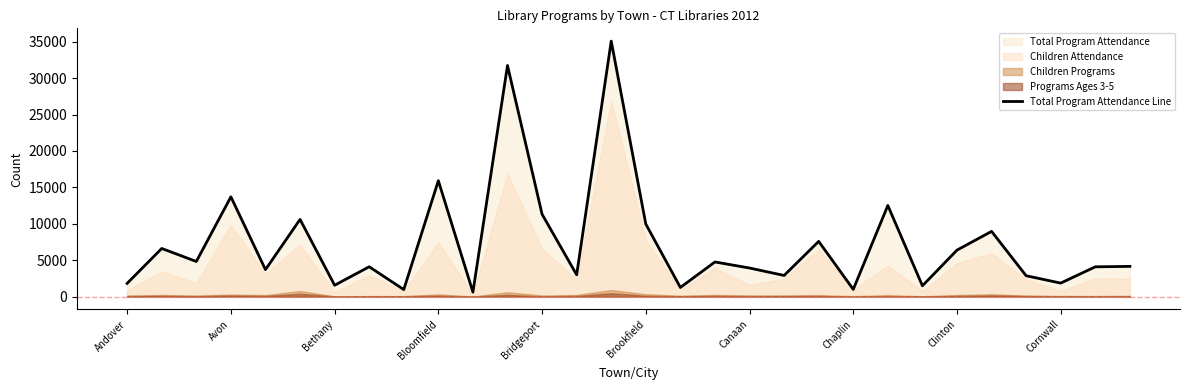

The Total Program Attendance Line series shows 11309 at Bridgeport. True or false?

True